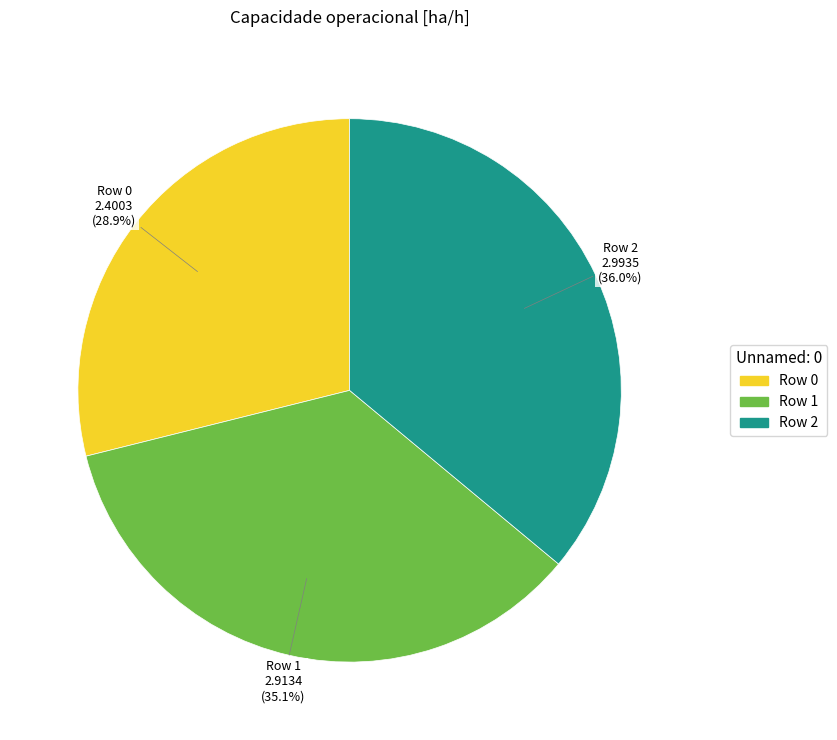

The Row 2 slice represents 36% of the pie. True or false?

True